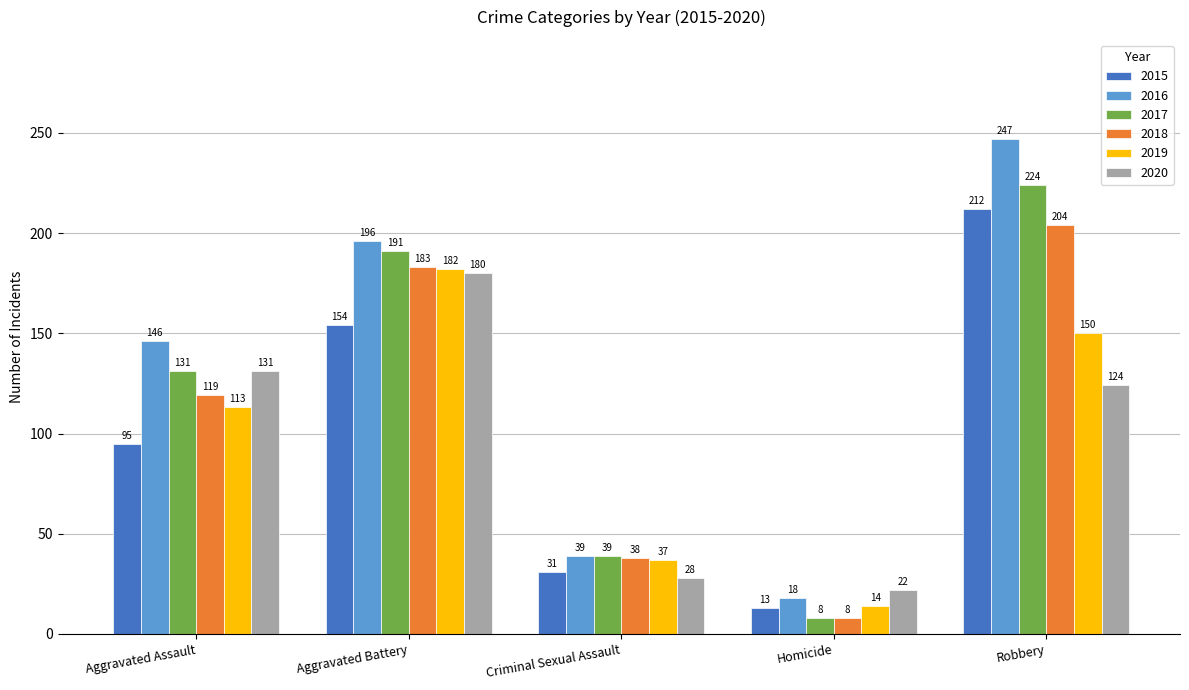

Which series changed the most between Aggravated Assault and Robbery?

2015